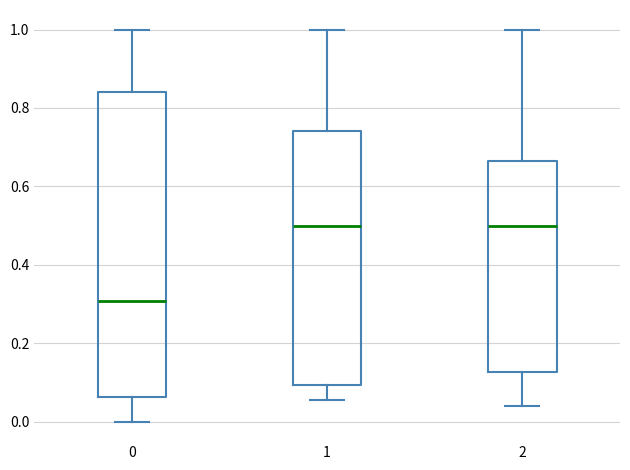

Reading left to right, read every box against the y-axis: the position of its median line, the range the box covers, and the ends of its whiskers. The values are not printed on the chart, so give them approximately, as read against the axis.

0: median 0.30, box 0.06 to 0.84, whiskers 0.00 to 1.00
1: median 0.50, box 0.10 to 0.74, whiskers 0.06 to 1.00
2: median 0.50, box 0.12 to 0.66, whiskers 0.04 to 1.00